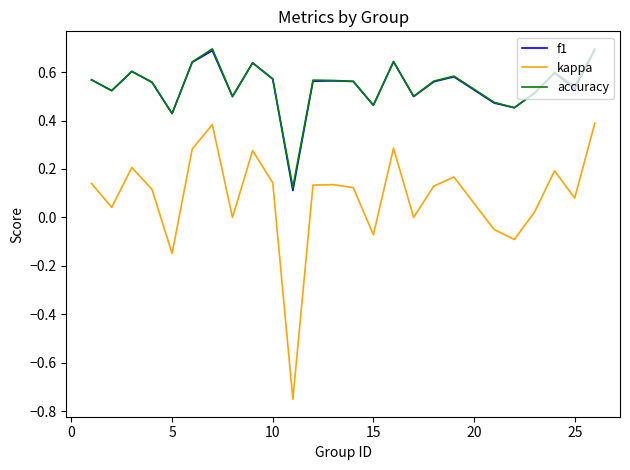

What is the maximum value shown in the chart?

0.7